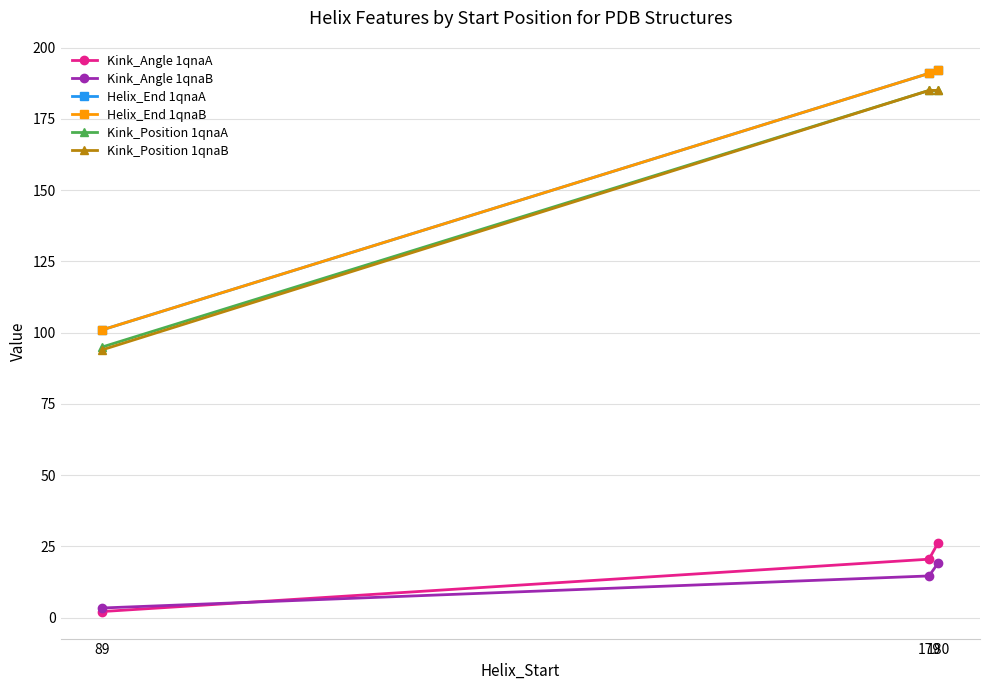

Between 180 and 179, which is larger?

180